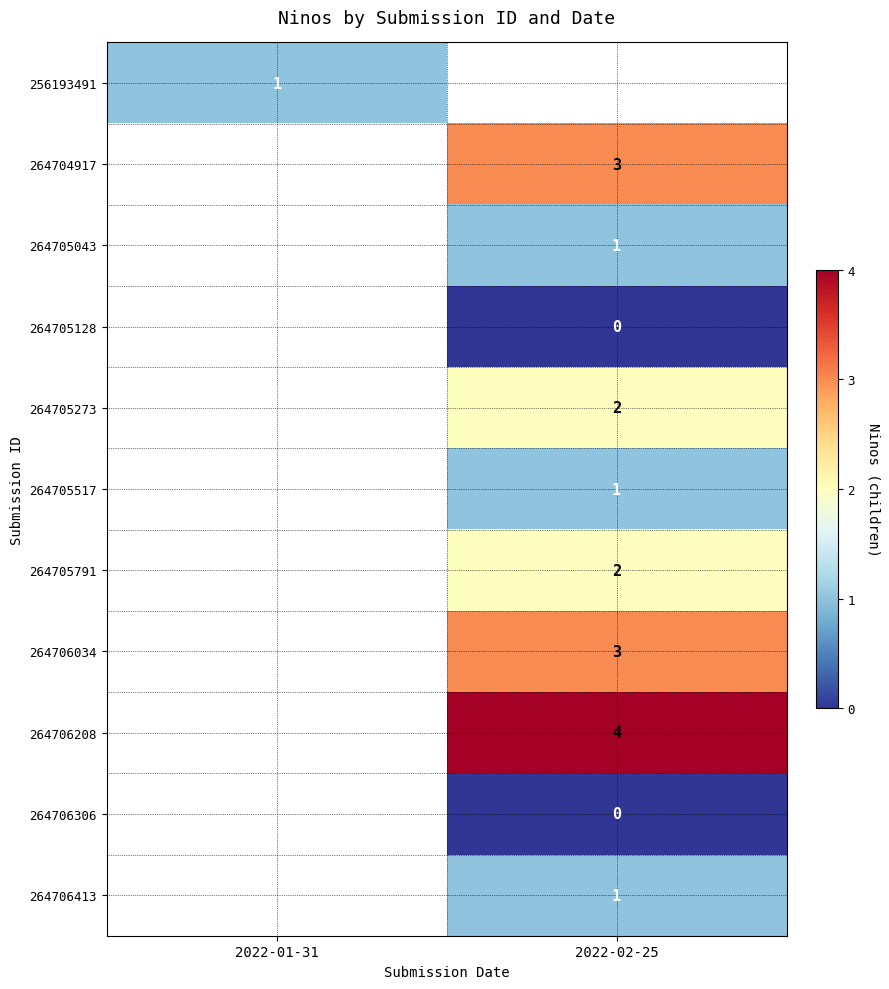

The 264705273 series shows 2 at 2022-02-25. True or false?

True